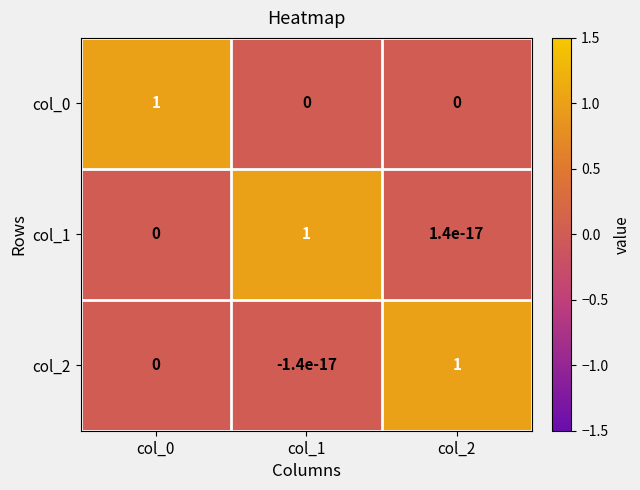

Is the value of col_1 at col_0 greater than the value of col_2 at col_2?

No